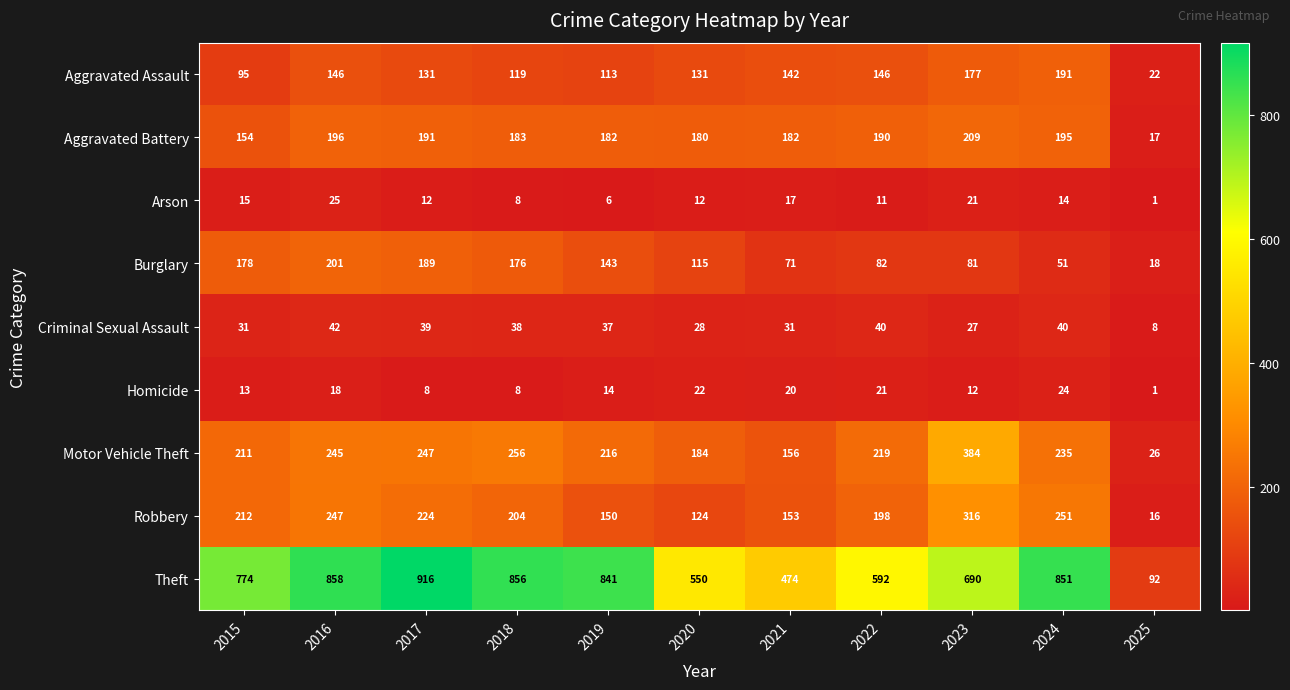

At how many categories does at least one series exceed 875?

1